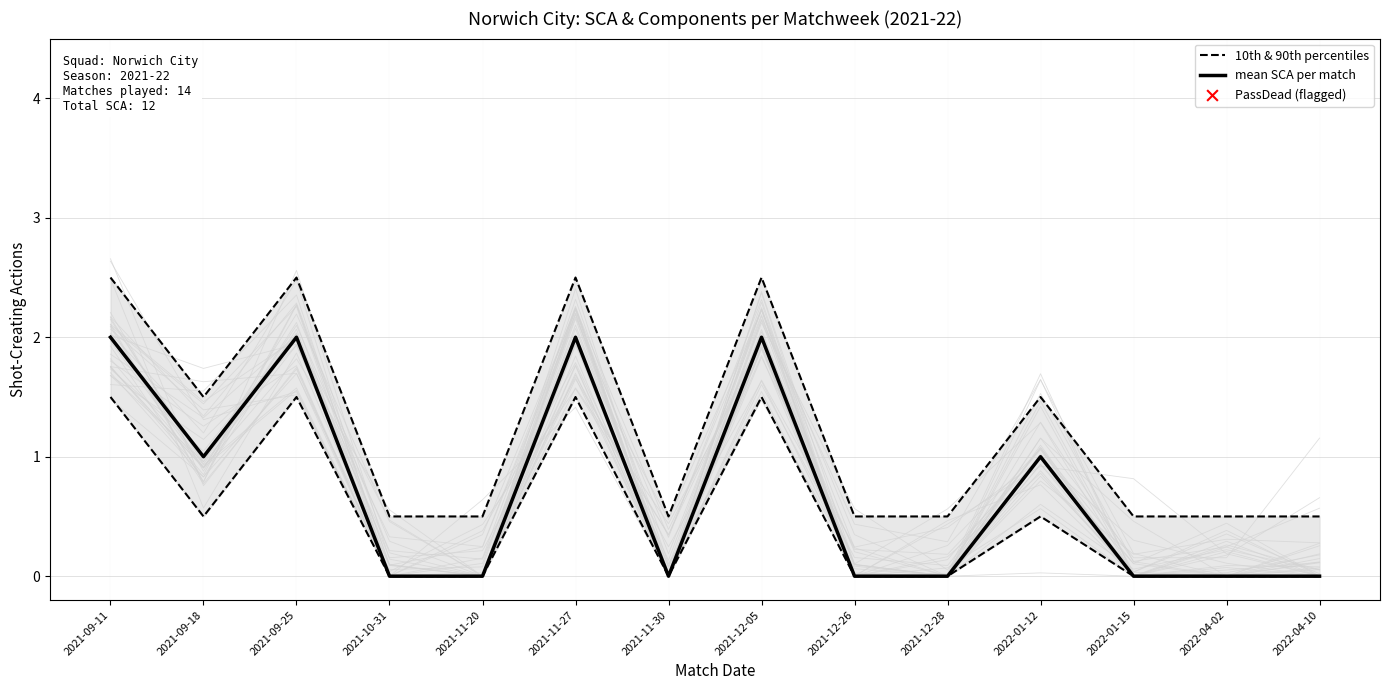

What is the total value across all series at 2021-12-26?

0.5